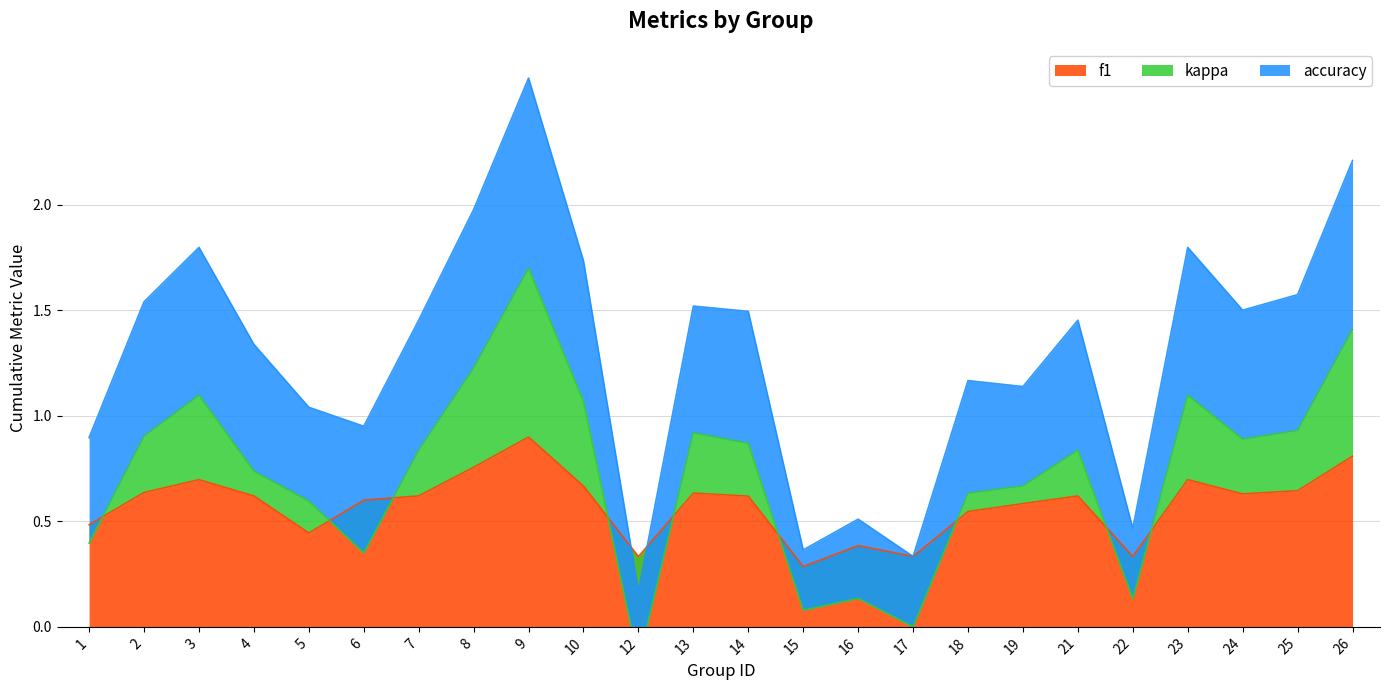

What is the maximum value for kappa?

1.7